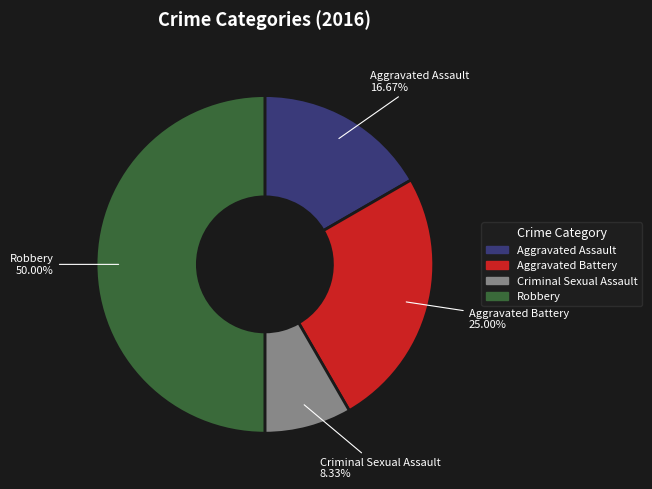

Rank the categories by value from highest to lowest.

Robbery, Aggravated Battery, Aggravated Assault, Criminal Sexual Assault